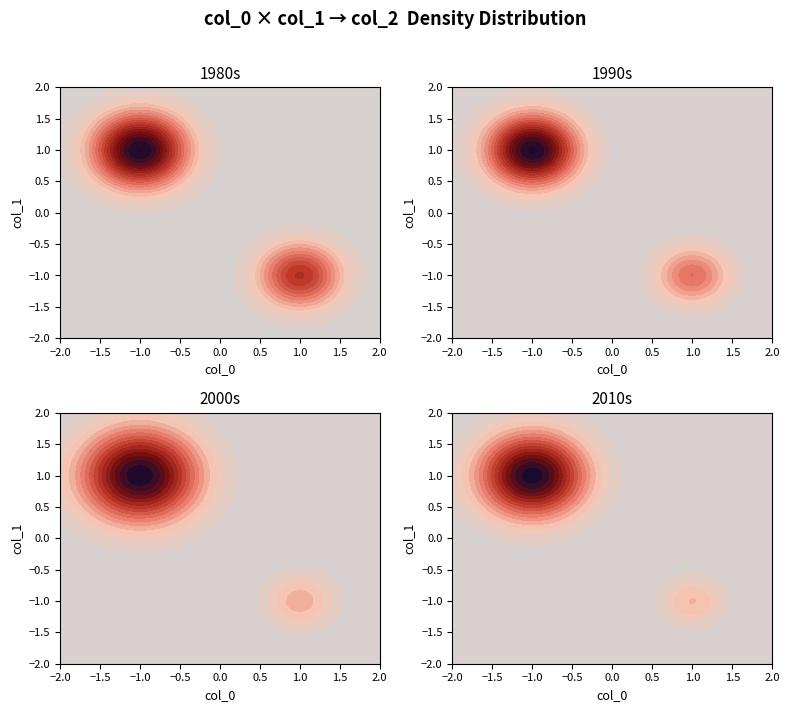

What is the difference between the maximum and second lowest values?

2